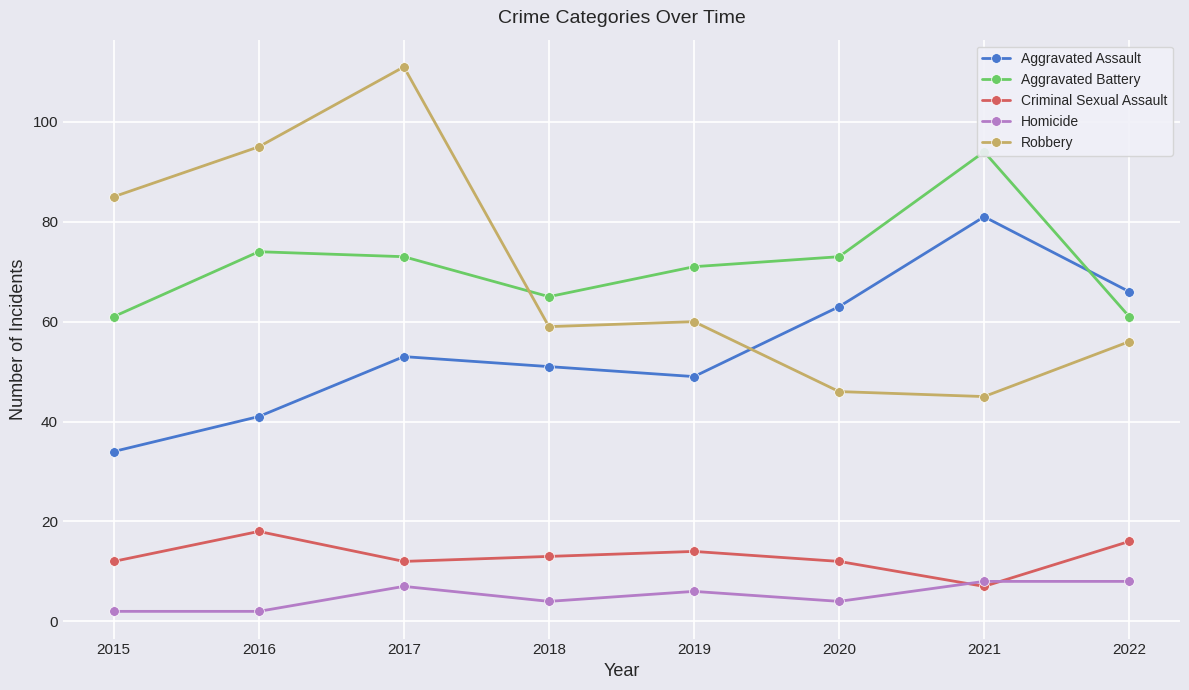

What is the highest value of the Robbery series?

111